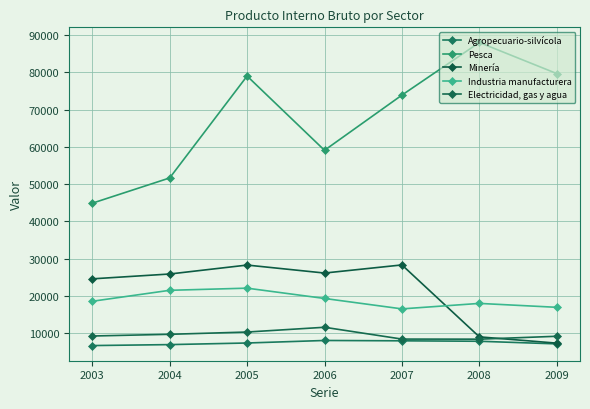

Reading left to right, extract all data points from this chart.

Agropecuario-silvícola: 2003=6722	2004=6981	2005=7411	2006=8088	2007=7998	2008=7877	2009=7174
Pesca: 2003=44904	2004=51679	2005=79012	2006=59094	2007=73900	2008=88010	2009=79671
Minería: 2003=24617	2004=25914	2005=28314	2006=26173	2007=28350	2008=9058	2009=7372
Industria manufacturera: 2003=18603	2004=21543	2005=22119	2006=19358	2007=16561	2008=18030	2009=16981
Electricidad, gas y agua: 2003=9287	2004=9742	2005=10351	2006=11630	2007=8461	2008=8439	2009=9216